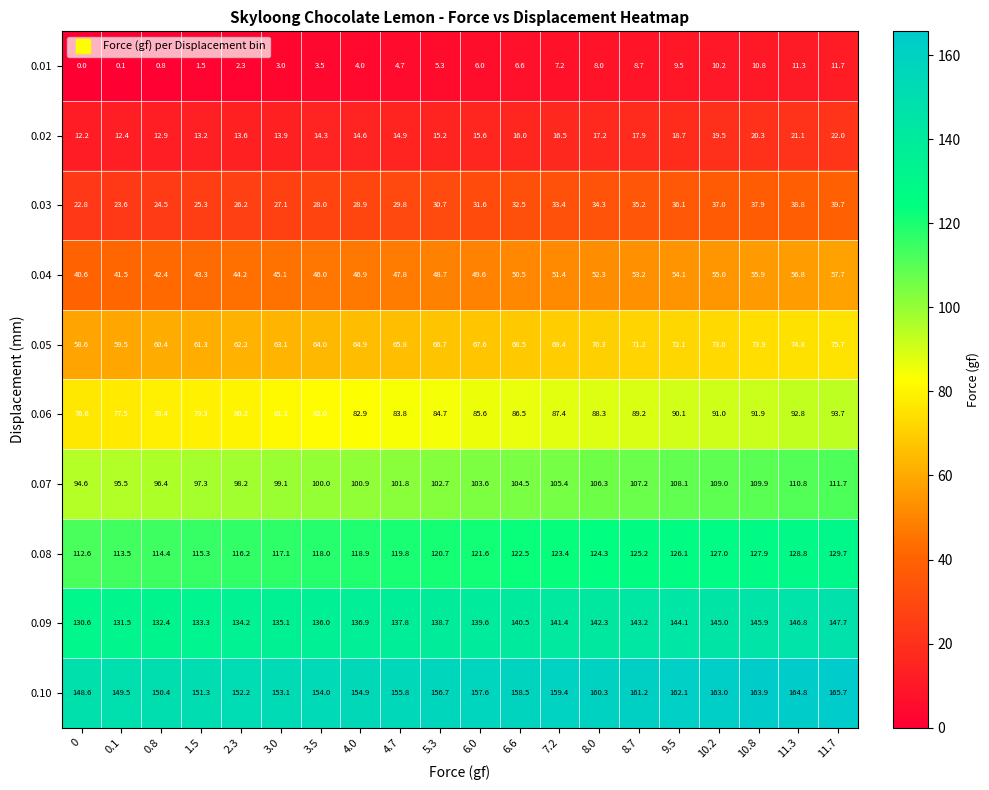

At 9.5, list the series in order from largest to smallest.

0.10, 0.09, 0.08, 0.07, 0.06, 0.05, 0.04, 0.03, 0.02, 0.01